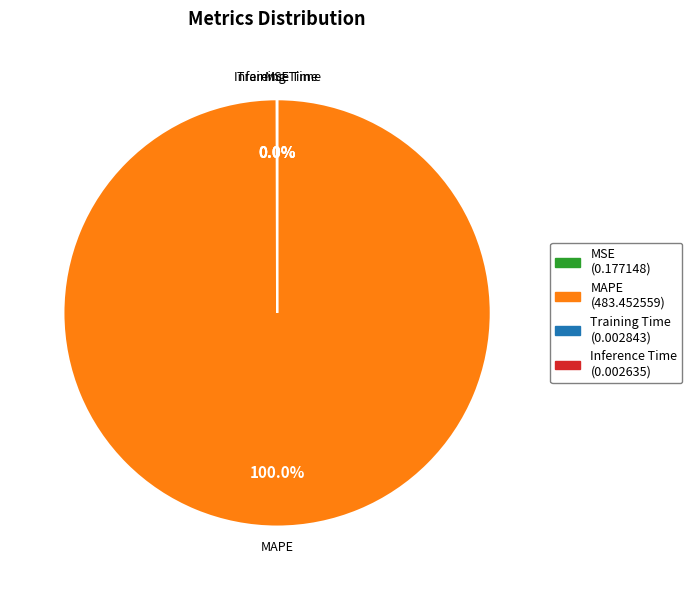

What percentage is the MAPE slice, to the nearest percent?

100%